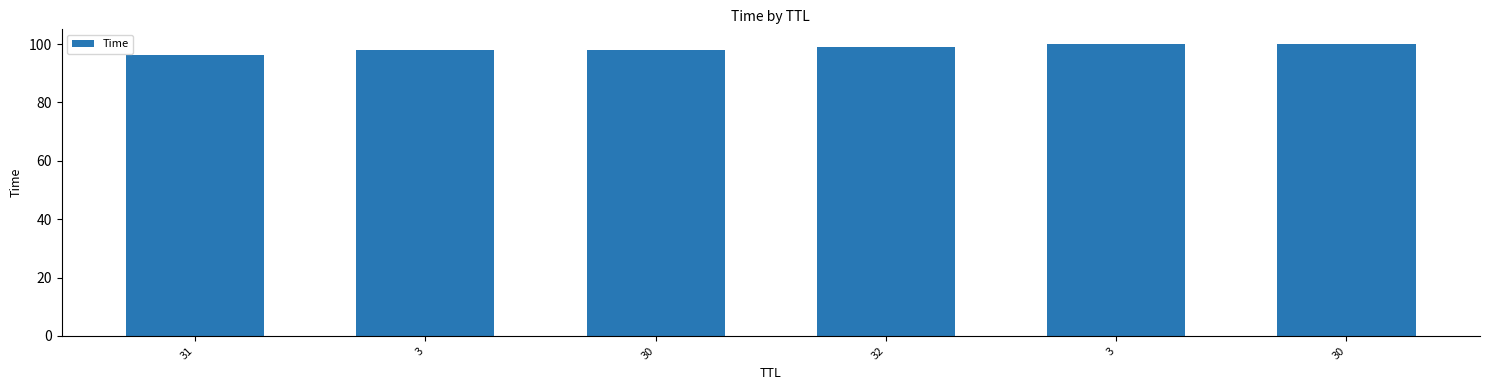

The value at 30 is 100.0. True or false?

True